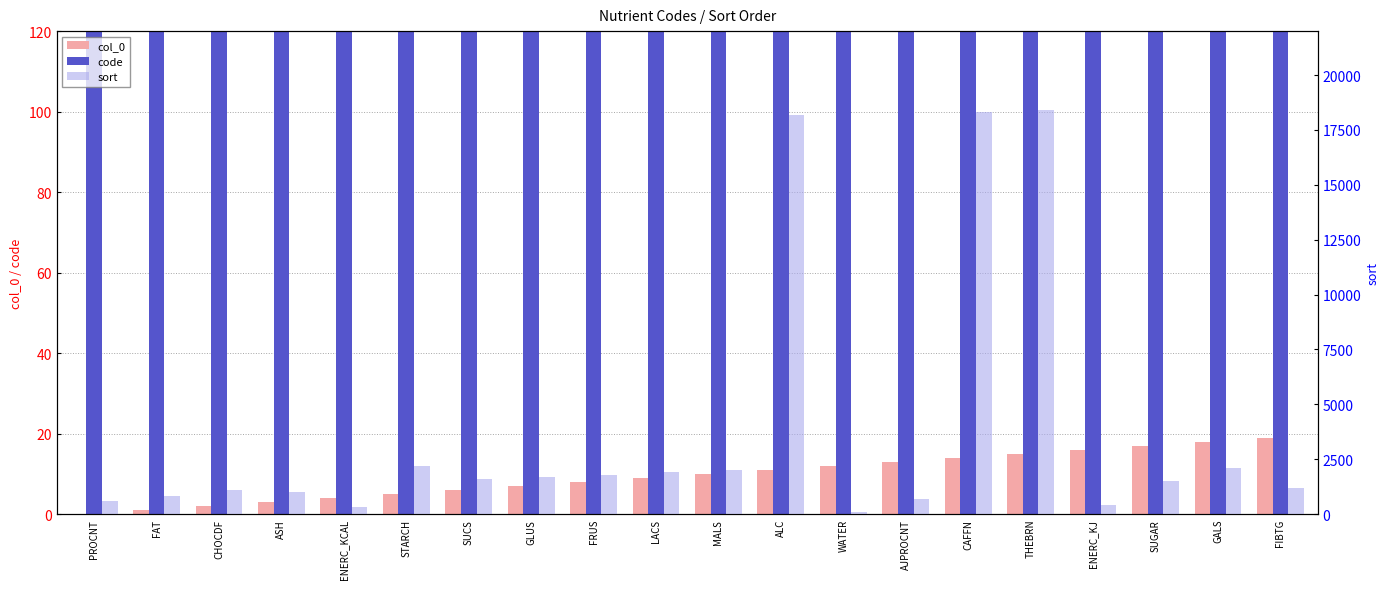

Reading left to right, transcribe all the data shown in this chart.

col_0: PROCNT=0	FAT=1	CHOCDF=2	ASH=3	ENERC_KCAL=4	STARCH=5	SUCS=6	GLUS=7	FRUS=8	LACS=9	MALS=10	ALC=11	WATER=12	AJPROCNT=13	CAFFN=14	THEBRN=15	ENERC_KJ=16	SUGAR=17	GALS=18	FIBTG=19
code: PROCNT=203	FAT=204	CHOCDF=205	ASH=207	ENERC_KCAL=208	STARCH=209	SUCS=210	GLUS=211	FRUS=212	LACS=213	MALS=214	ALC=221	WATER=255	AJPROCNT=257	CAFFN=262	THEBRN=263	ENERC_KJ=268	SUGAR=269	GALS=287	FIBTG=291
sort: PROCNT=600	FAT=800	CHOCDF=1100	ASH=1000	ENERC_KCAL=300	STARCH=2200	SUCS=1600	GLUS=1700	FRUS=1800	LACS=1900	MALS=2000	ALC=18200	WATER=100	AJPROCNT=700	CAFFN=18300	THEBRN=18400	ENERC_KJ=400	SUGAR=1500	GALS=2100	FIBTG=1200